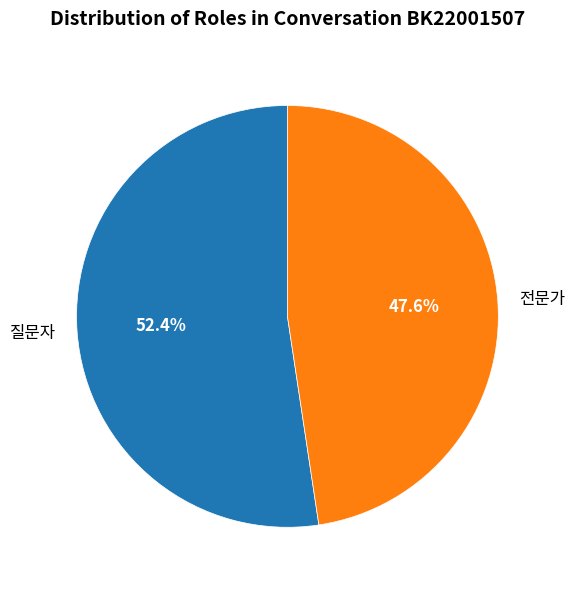

To the nearest percent, what portion does 질문자 represent?

52%